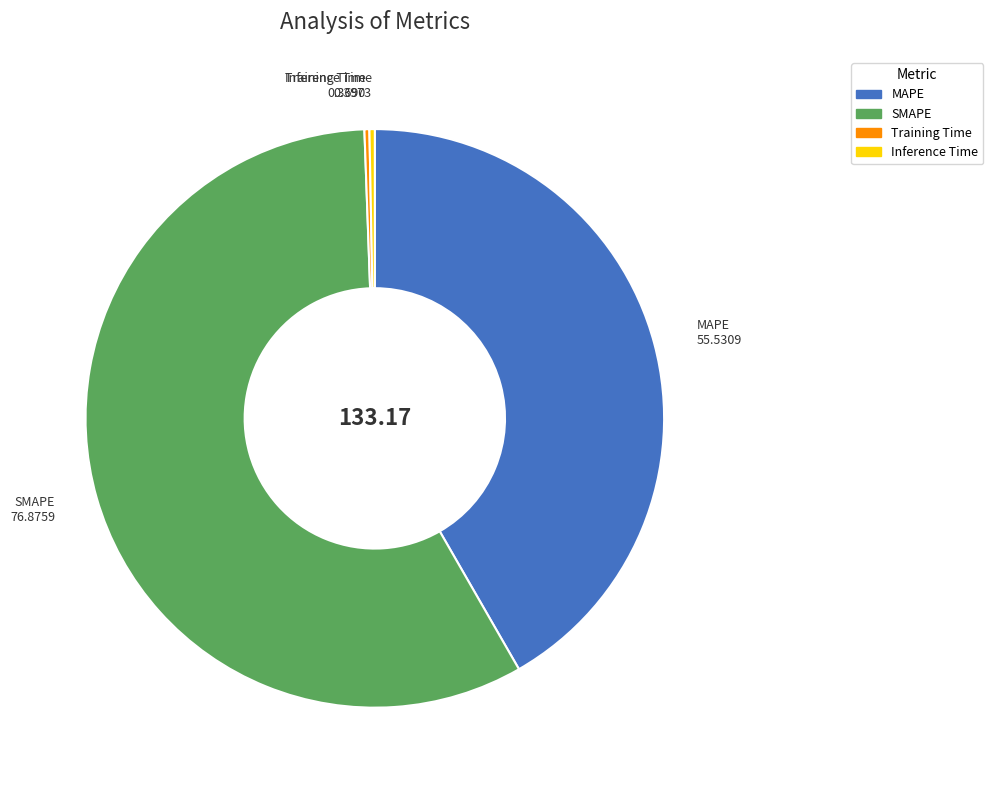

Does MAPE represent more than half of the total?

No